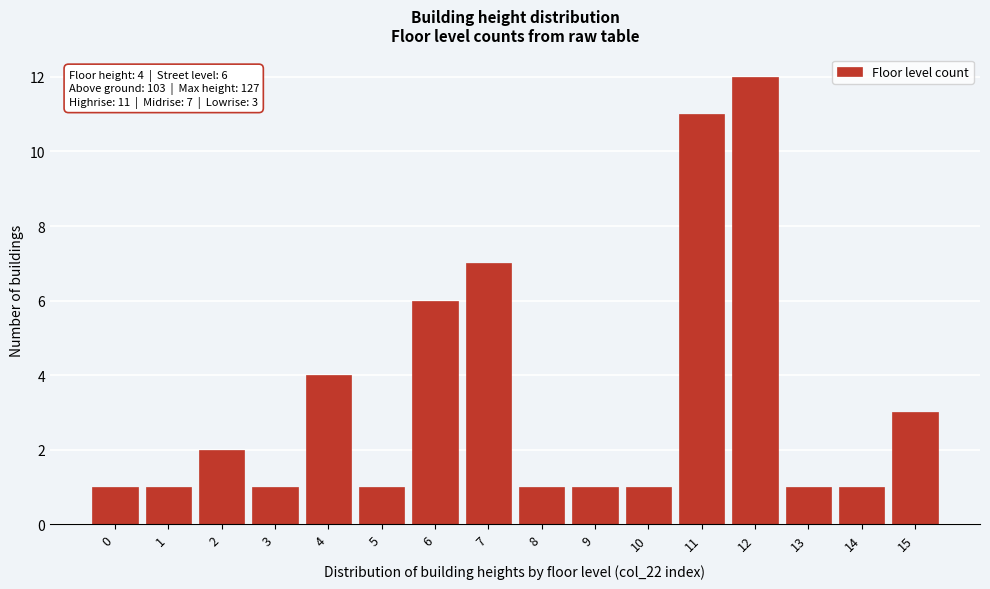

Reading left to right, list all the values displayed in this chart.

1	1	2	1	4	1	6	7	1	1	1	11	12	1	1	3